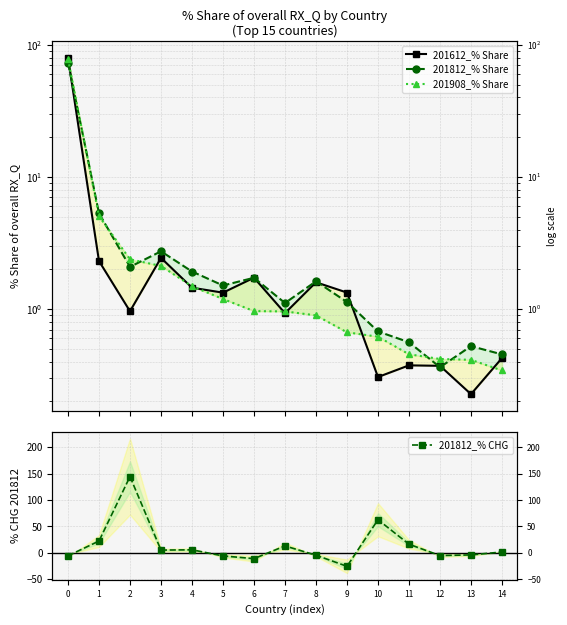

Which series ends up on top after the final intersection of 201812_% CHG and 201812_% Share?

201812_% CHG